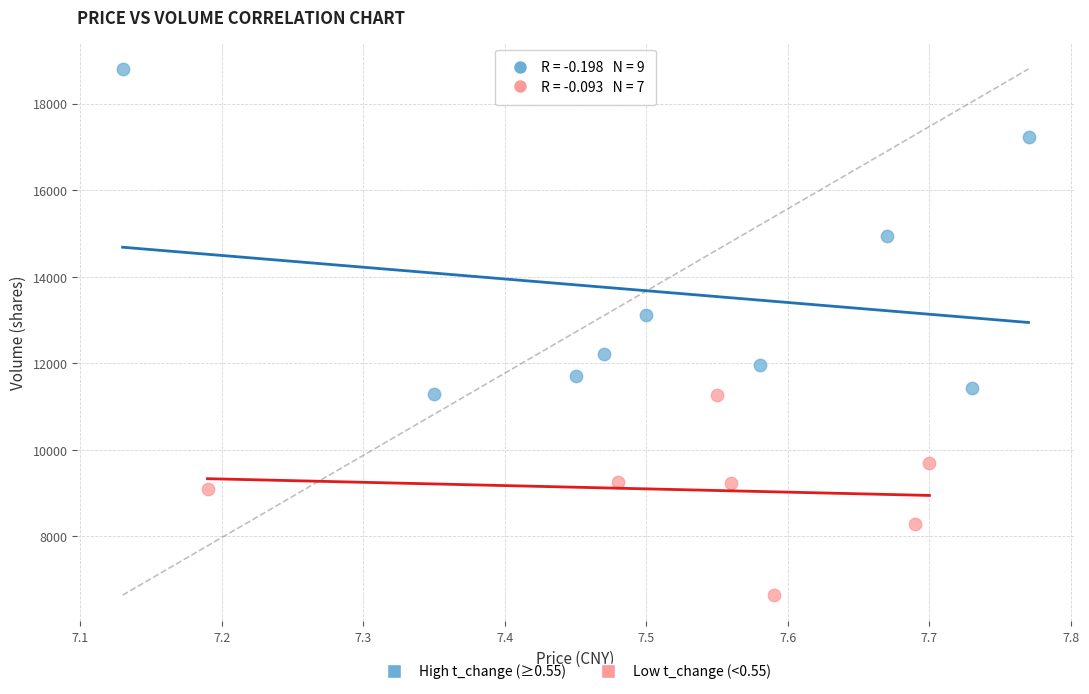

Which series has the largest Y range (max minus min)?

High t_change (≥0.55)